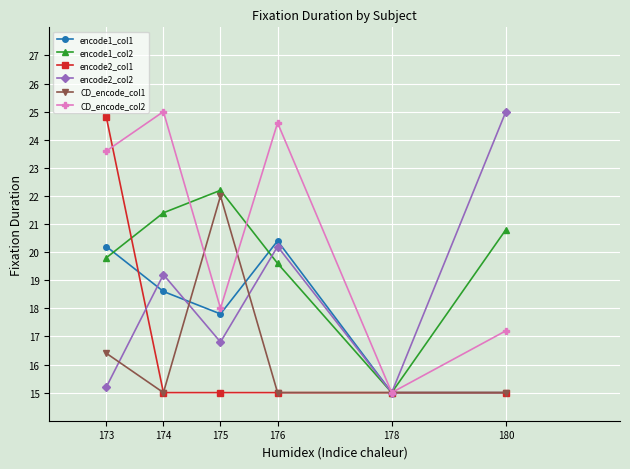

What is the total value across all series at 176?

114.8